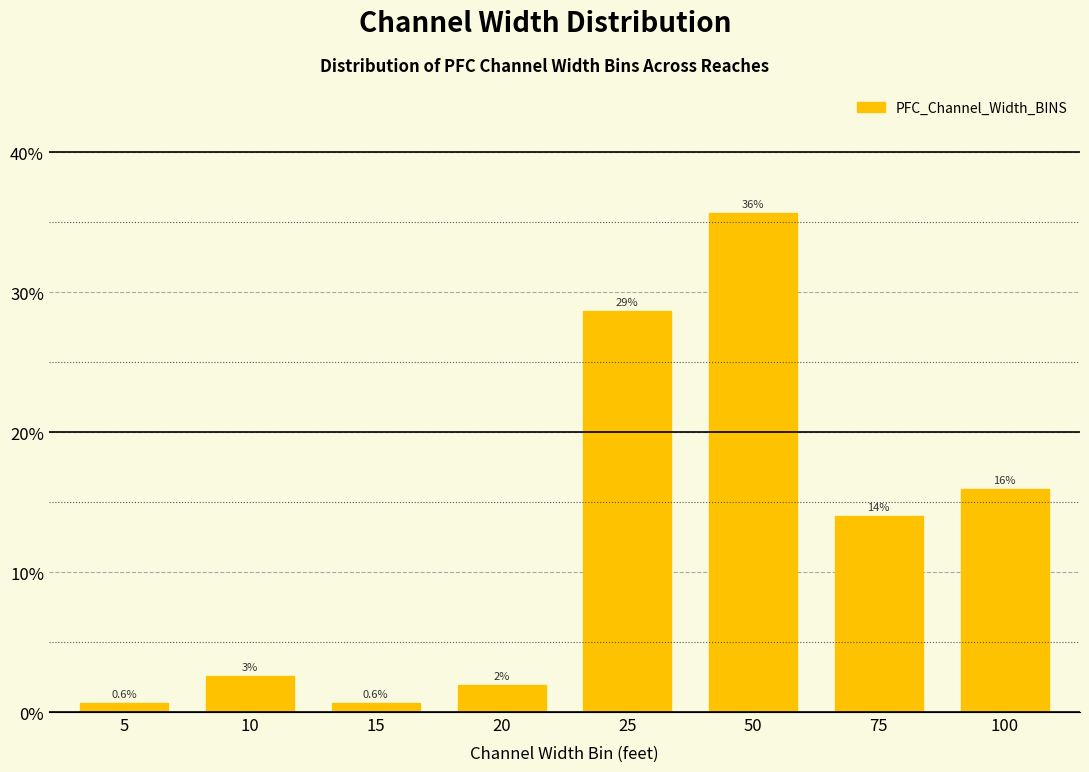

True or false: the data shows 35.7 at 50.

True